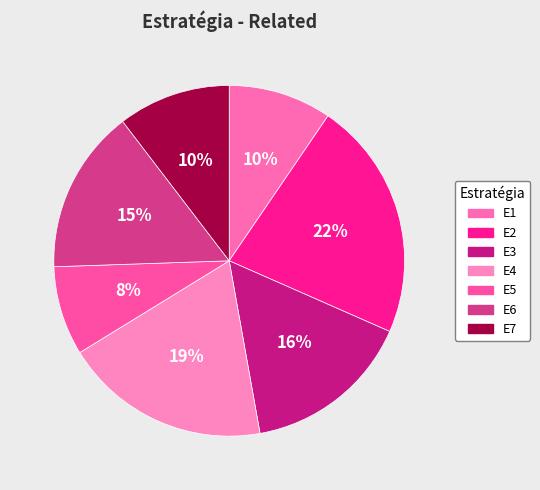

To the nearest percent, what is the average slice percentage?

14%